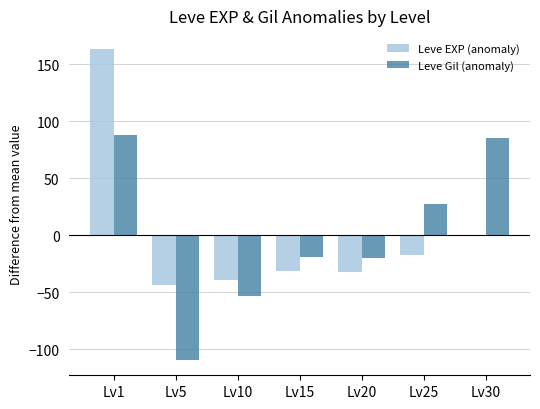

How many values in Leve Gil (anomaly) are above zero?

3